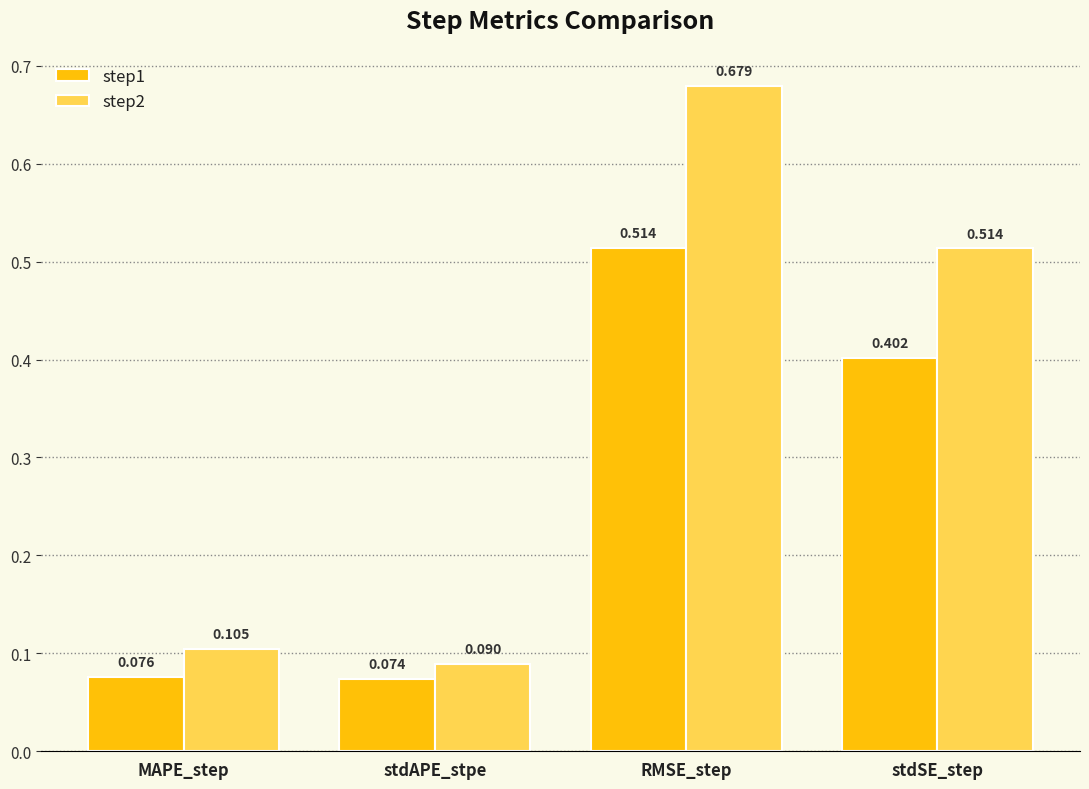

Which series has the largest total across all categories?

step2